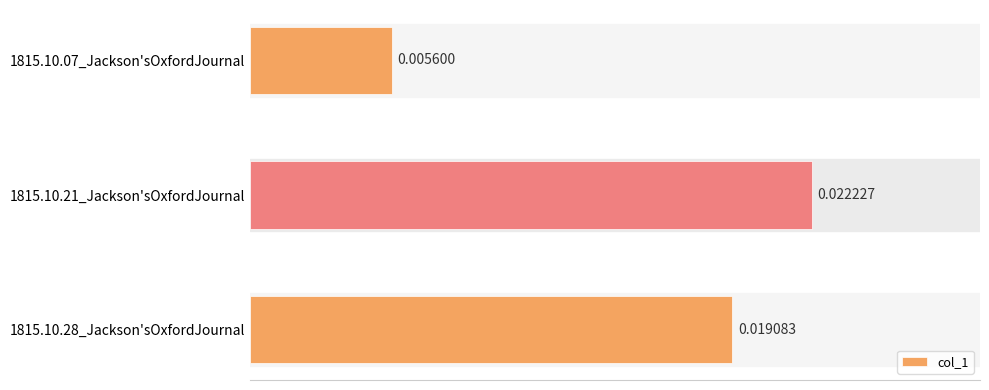

Which has a higher value, 1815.10.07_Jackson'sOxfordJournal or 1815.10.21_Jackson'sOxfordJournal?

1815.10.21_Jackson'sOxfordJournal